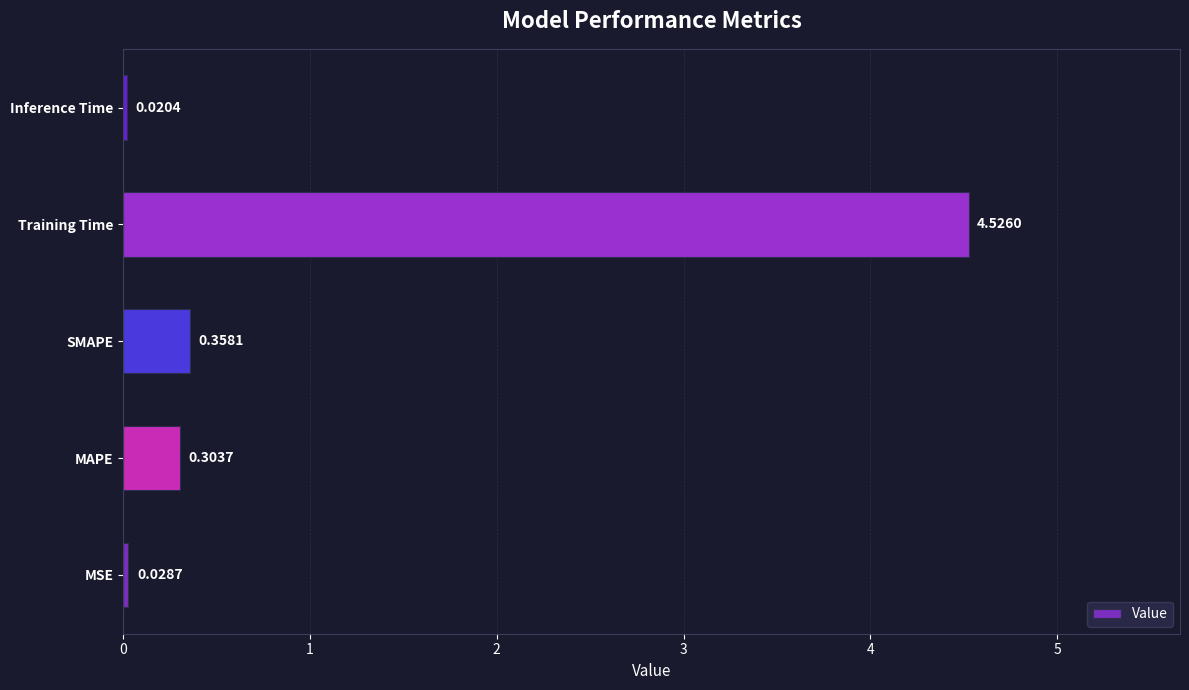

Does the chart contain any negative values?

No